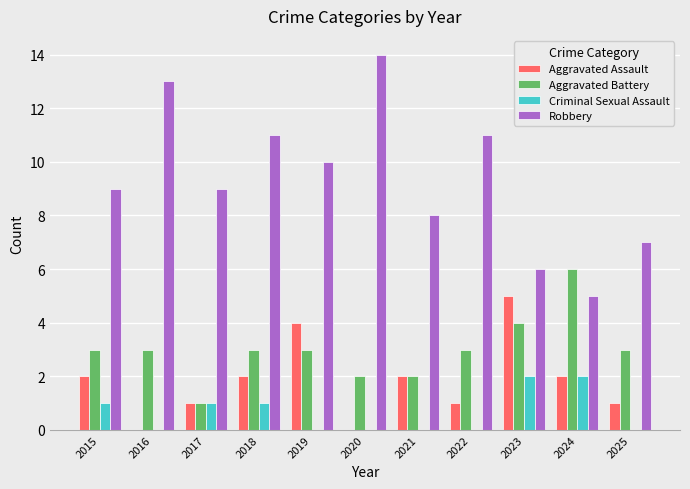

What is the total value across all series at 2017?

12